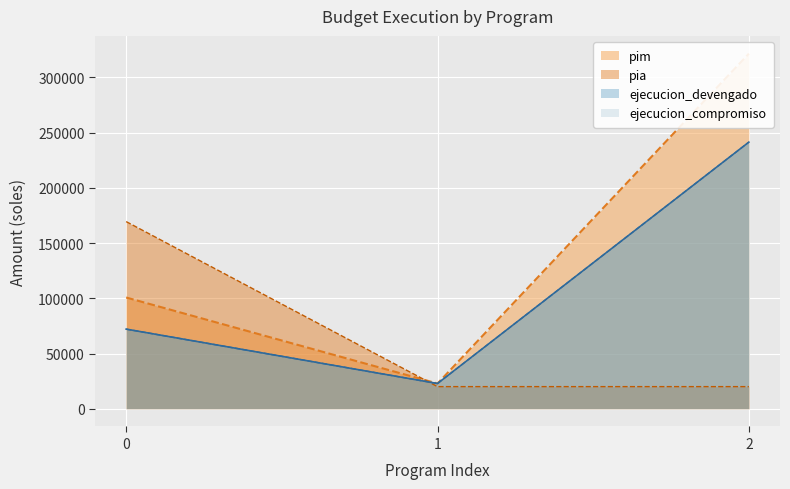

At which category does the chart reach its peak across all series?

2